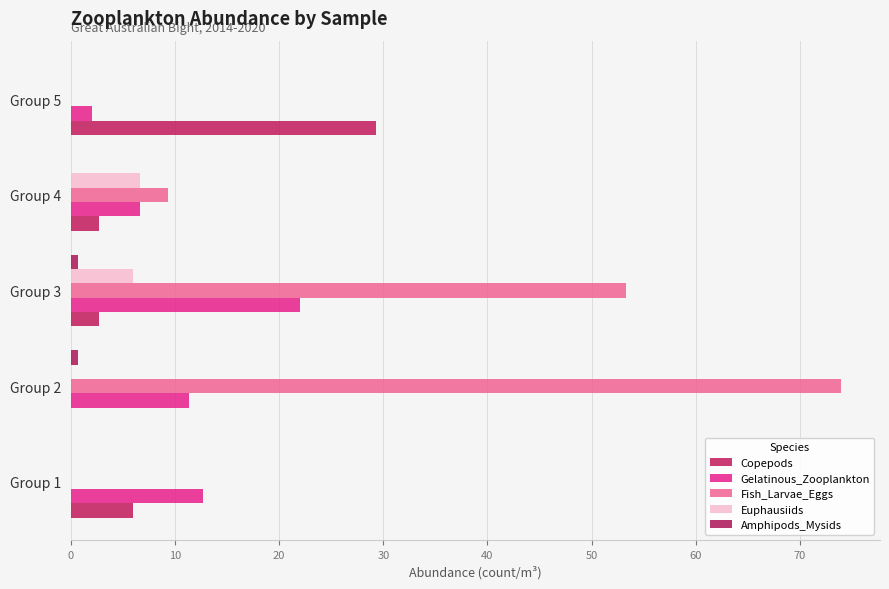

Count the number of data series in this chart.

5